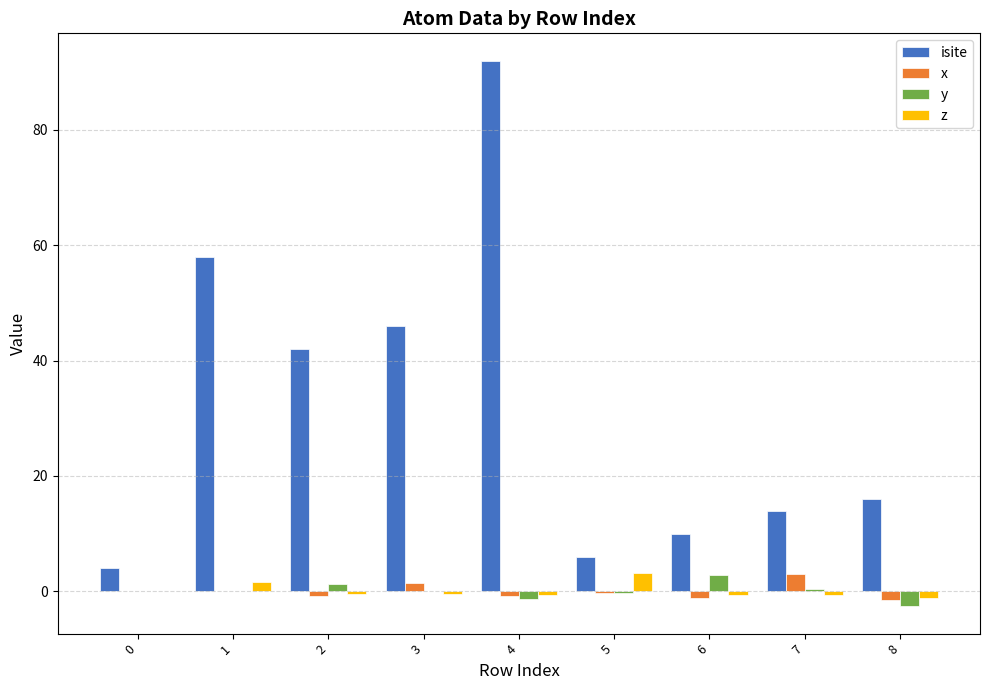

At which category does the chart reach its peak across all series?

4